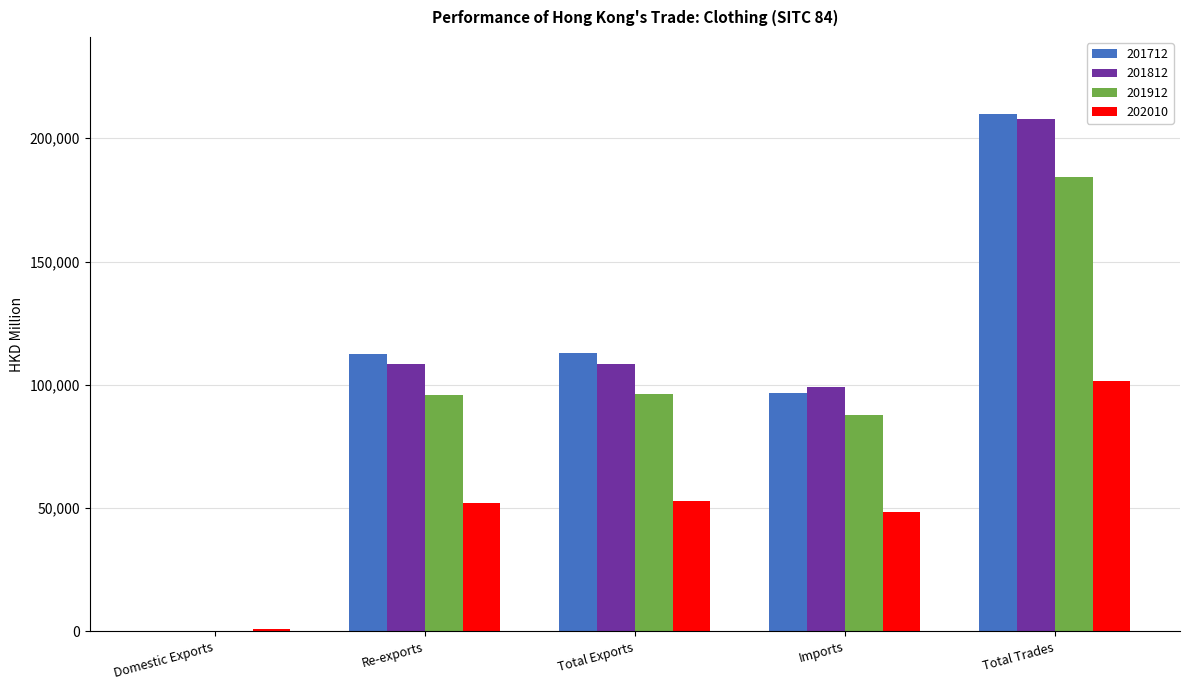

How many data points does each series have?

5